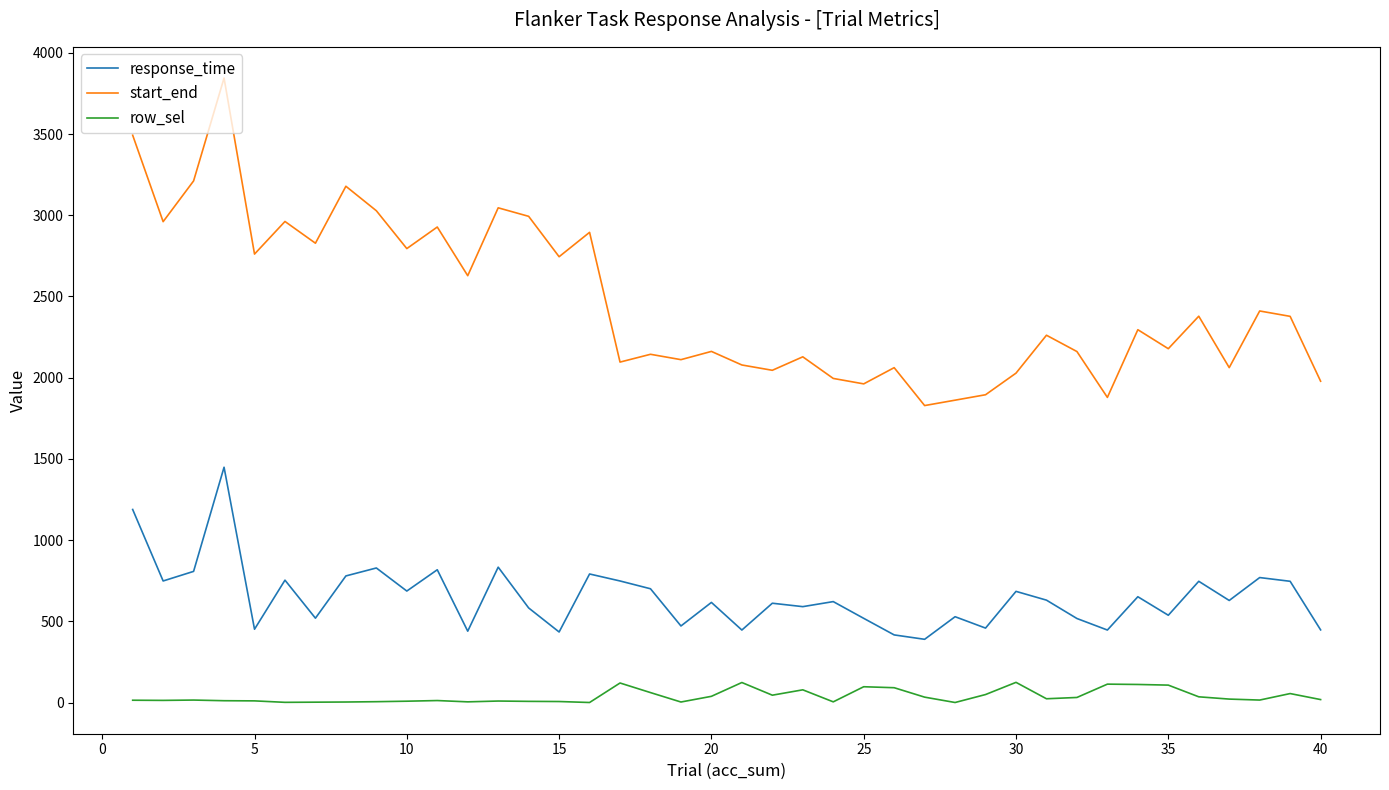

List the series in order of their peak value, lowest first.

row_sel, response_time, start_end